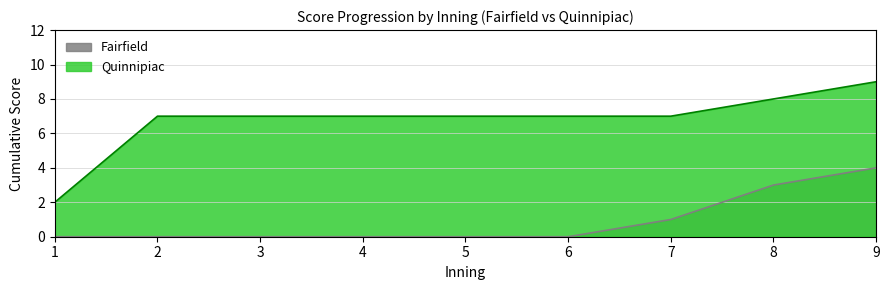

What is the greatest value displayed?

9